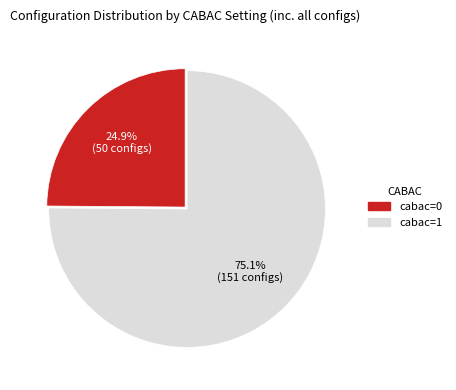

Approximately how many times larger is the value at cabac=1 compared to cabac=0?

3.0